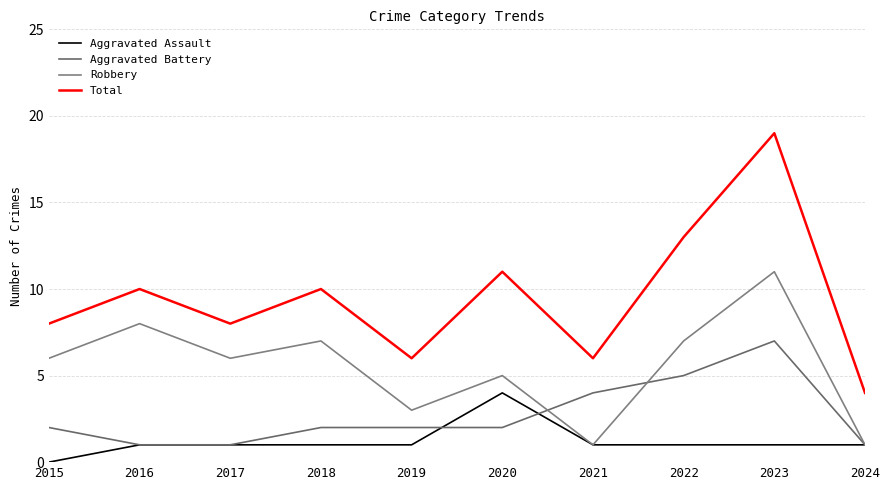

Is the value of Robbery at 2020 greater than the value of Aggravated Battery at 2017?

Yes